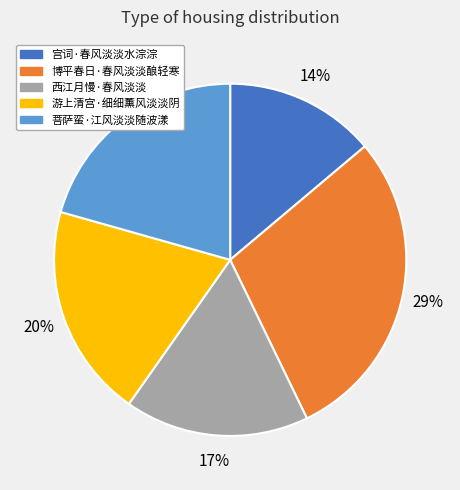

Which has a higher value, 博平春日·春风淡淡酿轻寒 or 游上清宫·细细薰风淡淡阴?

博平春日·春风淡淡酿轻寒